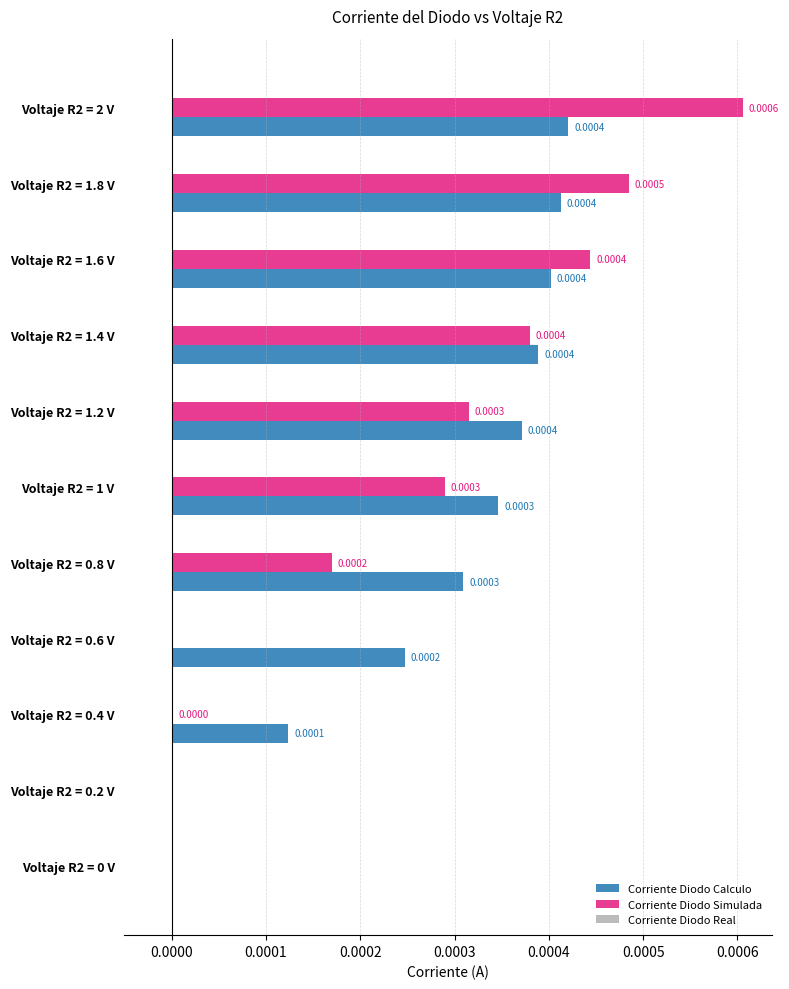

Between Voltaje R2 = 1.4 V and Voltaje R2 = 2 V, which series saw the biggest shift?

Corriente Diodo Simulada